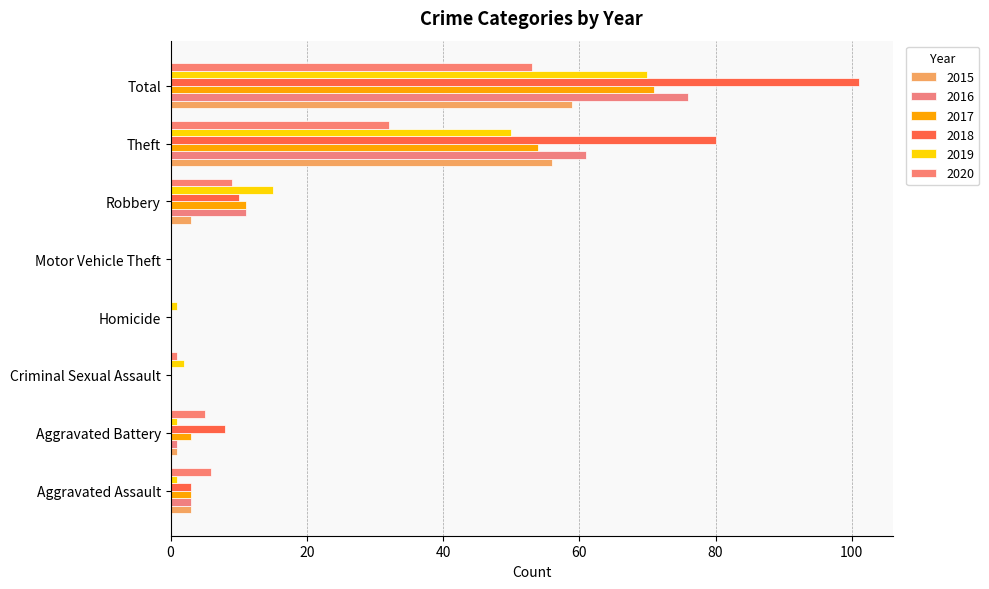

What value does the 2020 series have at Criminal Sexual Assault?

1